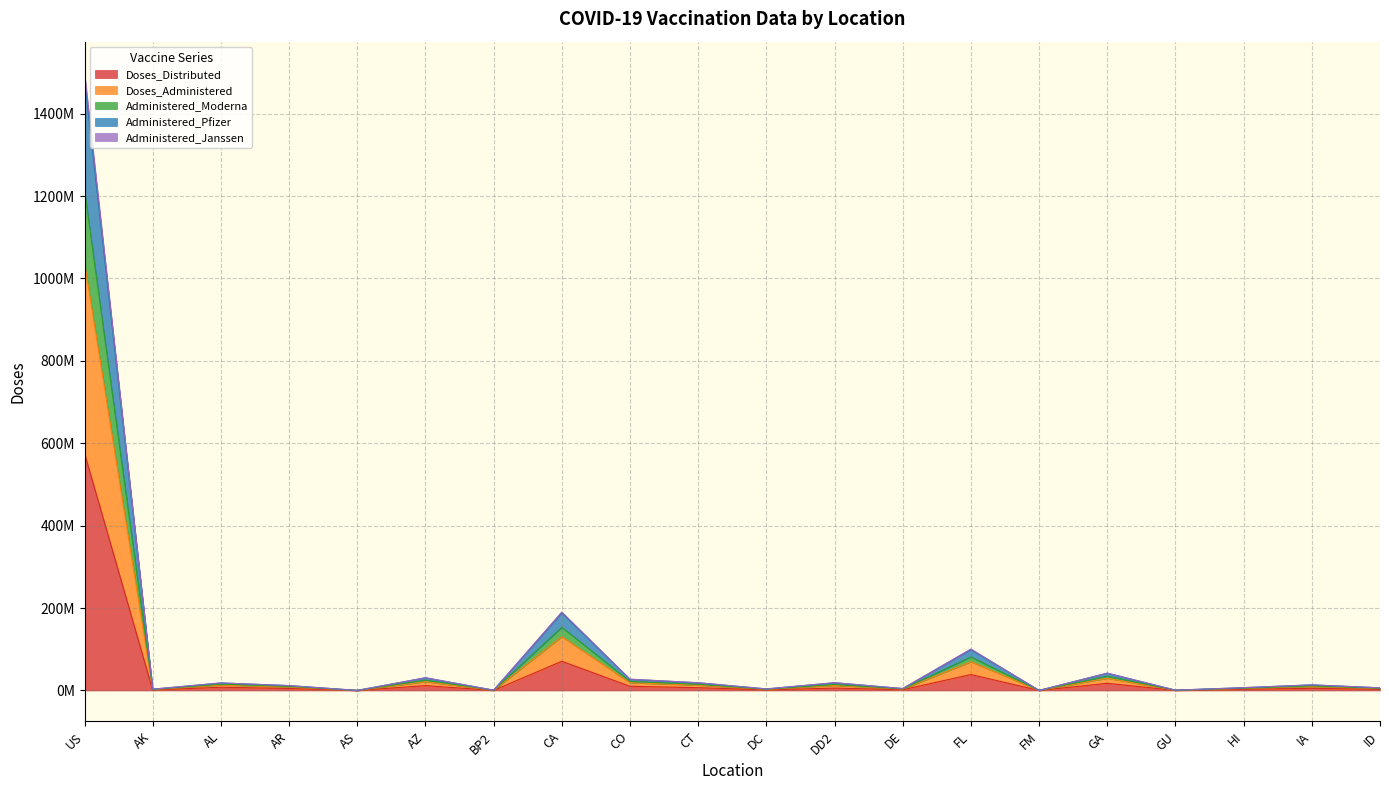

Rank the categories by Doses_Administered value from lowest to highest.

AS, FM, BP2, GU, AK, DC, DE, ID, HI, AR, IA, AL, CT, DD2, CO, AZ, GA, FL, CA, US